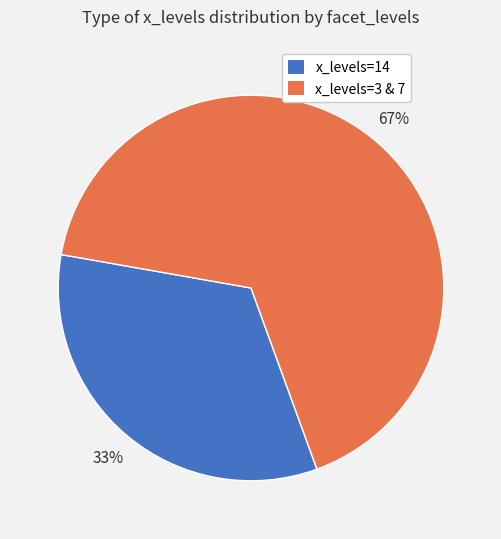

Is there any slice that represents more than half of the pie?

Yes